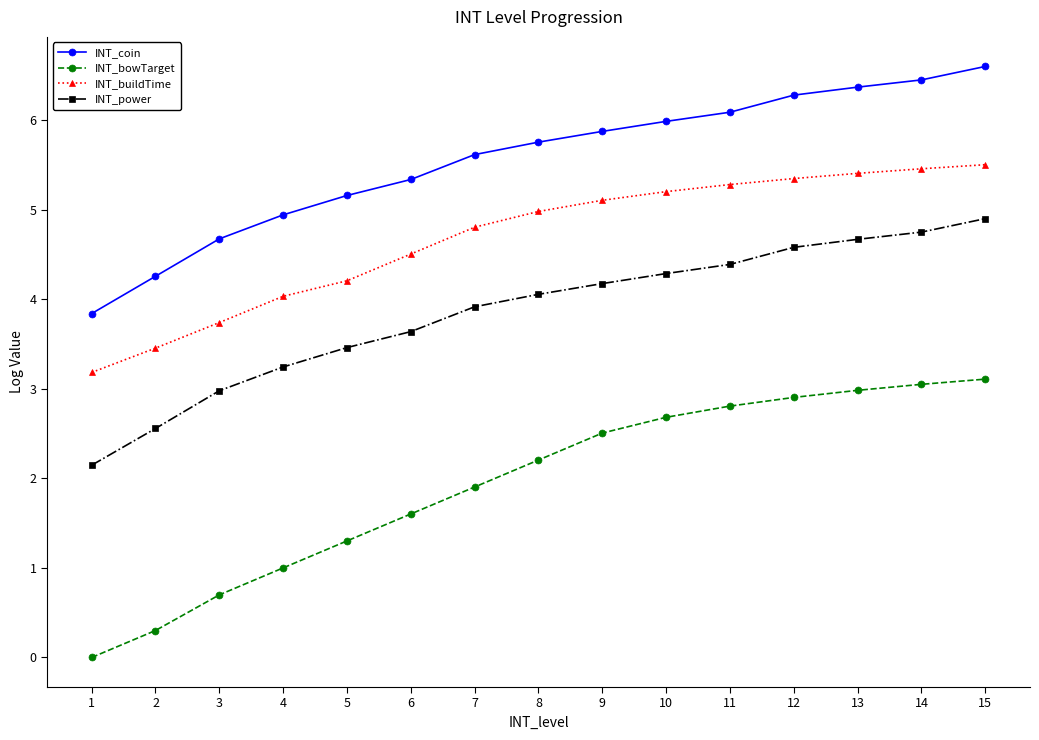

What is the difference between the highest and lowest values at 6?

3.7